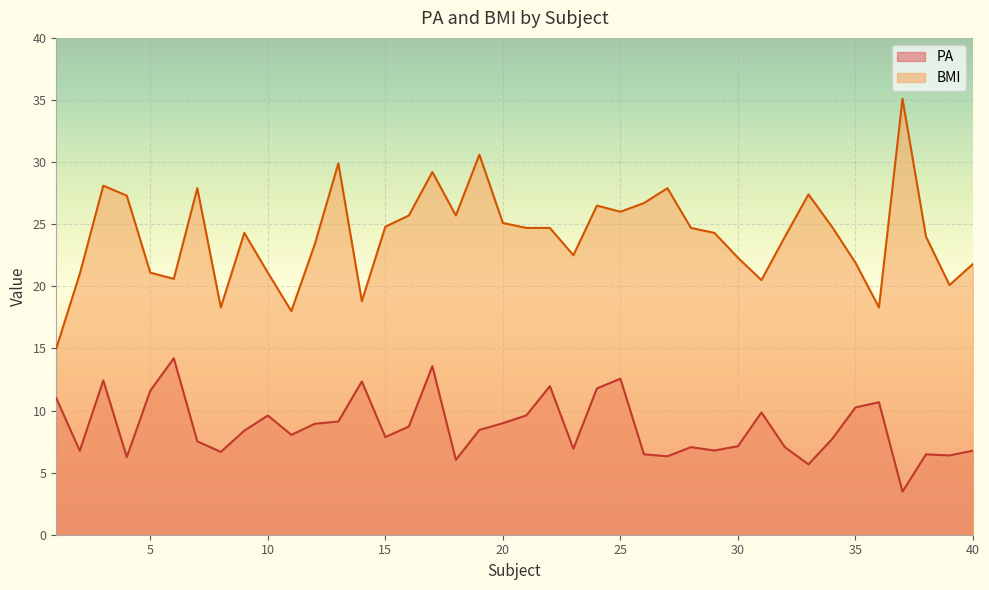

List the series in order of their peak value, lowest first.

PA, BMI